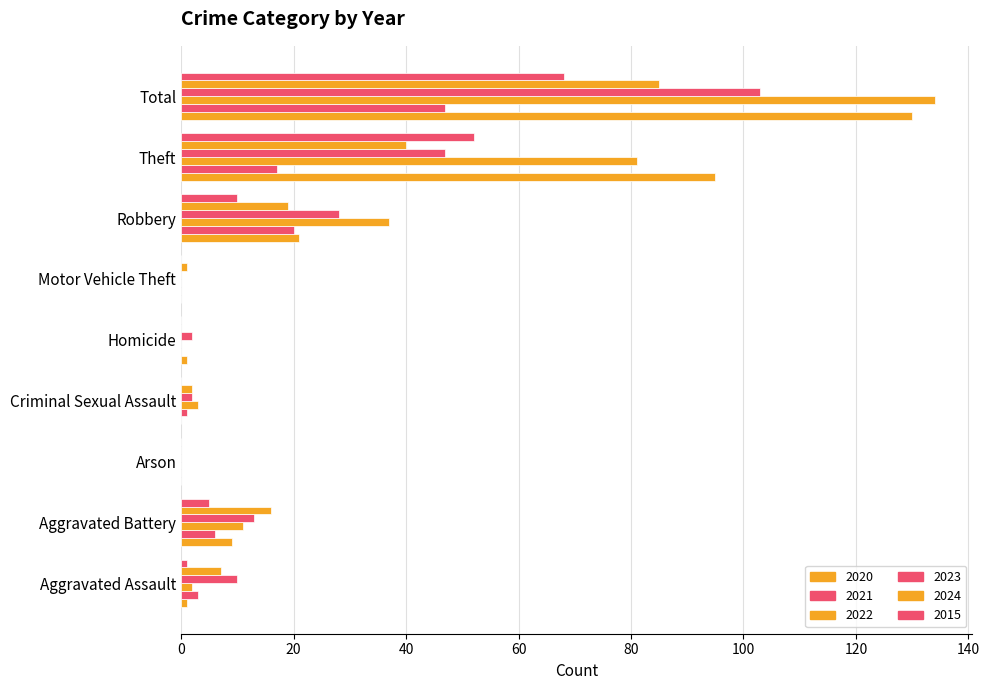

List the series in order of their peak value, highest first.

2022, 2020, 2023, 2024, 2015, 2021